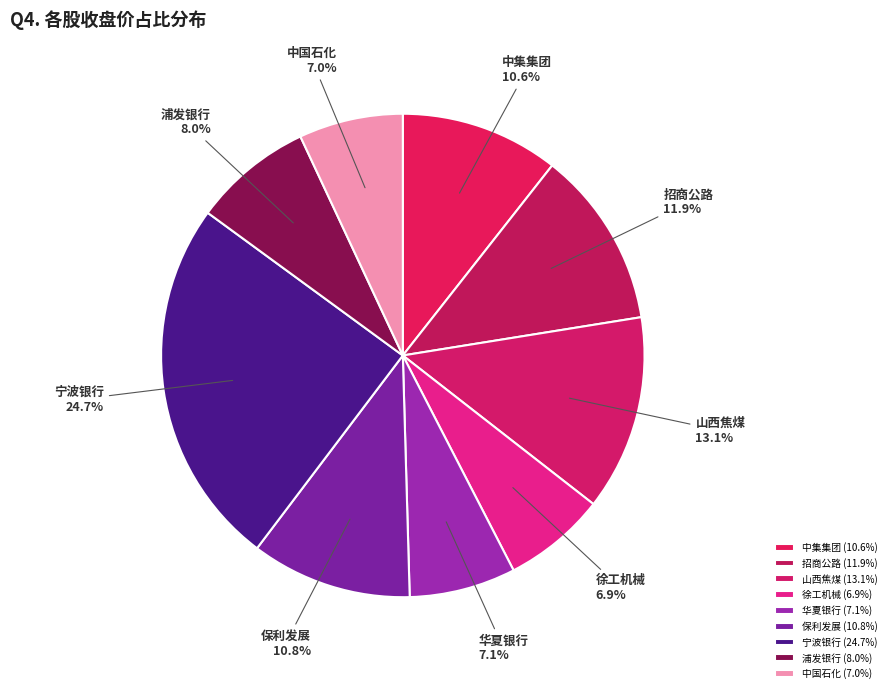

How much of the chart is everything except 宁波银行?

75.3%